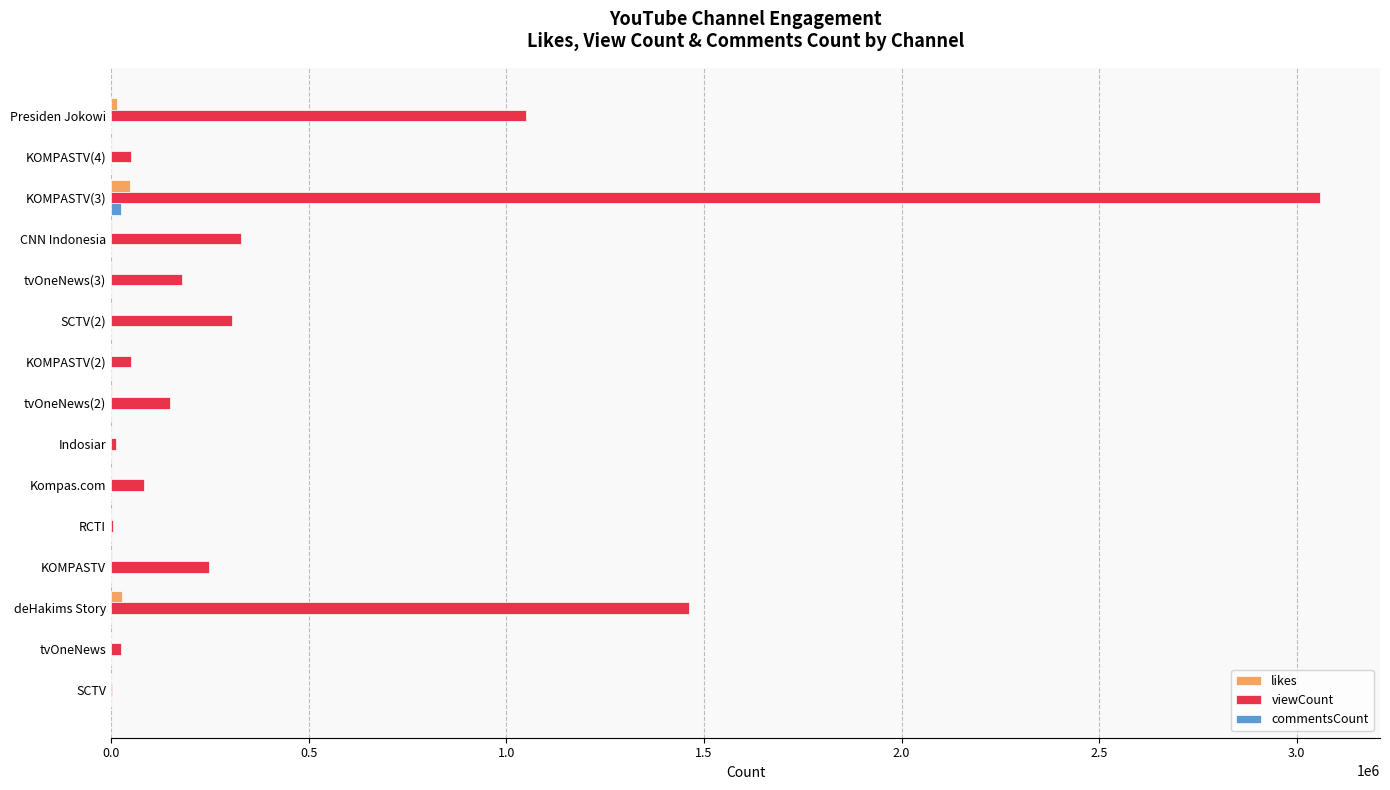

At which category is the sum across all series the highest?

KOMPASTV(3)